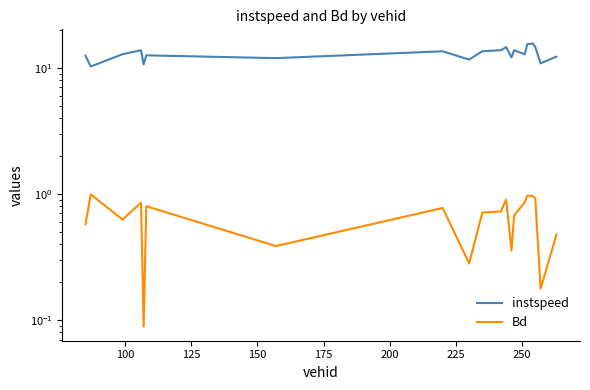

True or false: instspeed has more than 2 interior local peaks.

True